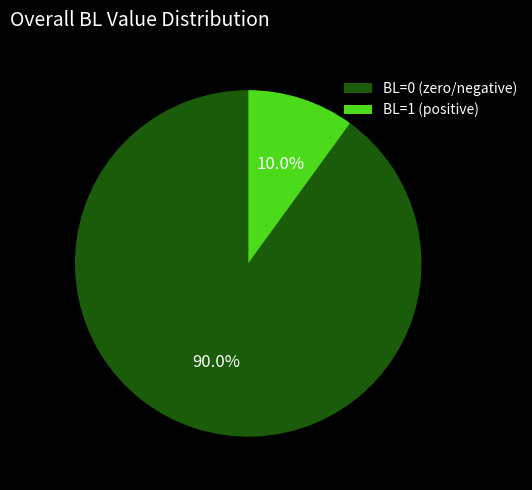

Rank the categories by value from highest to lowest.

BL=0 (zero/negative), BL=1 (positive)